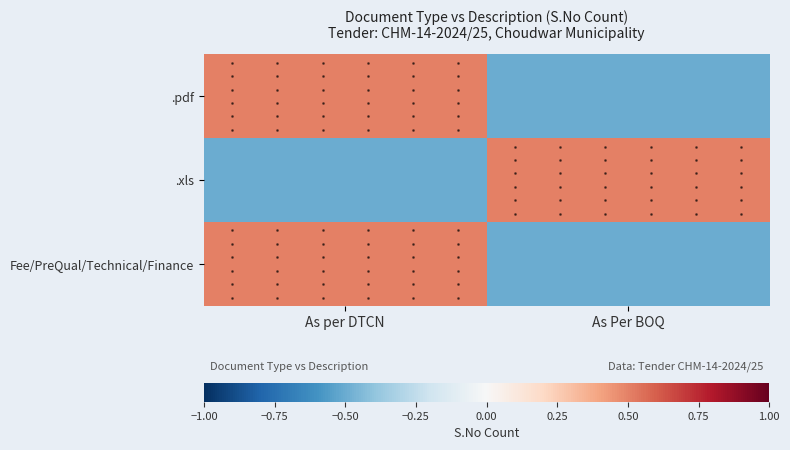

What is the maximum value shown in the chart?

0.5